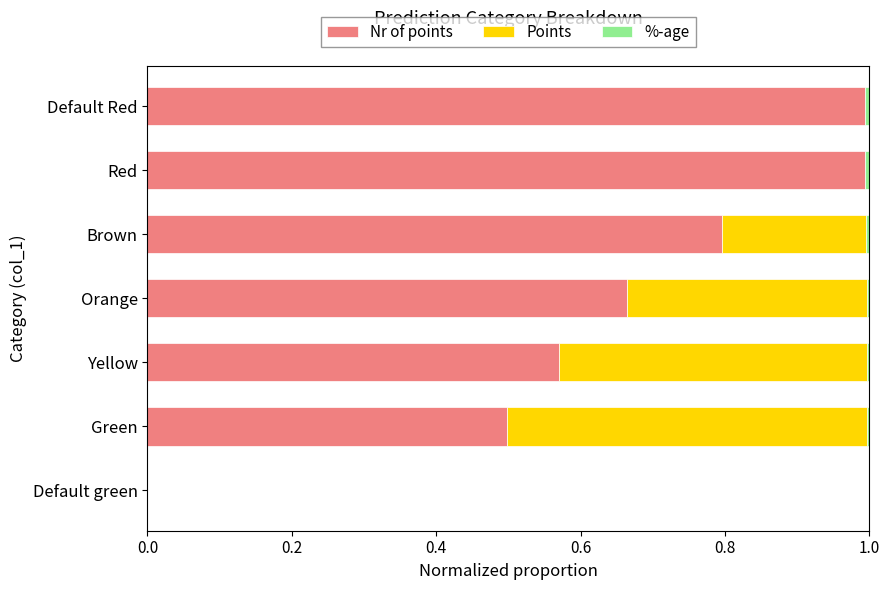

The Nr of points series shows 1.0 at Red. True or false?

True